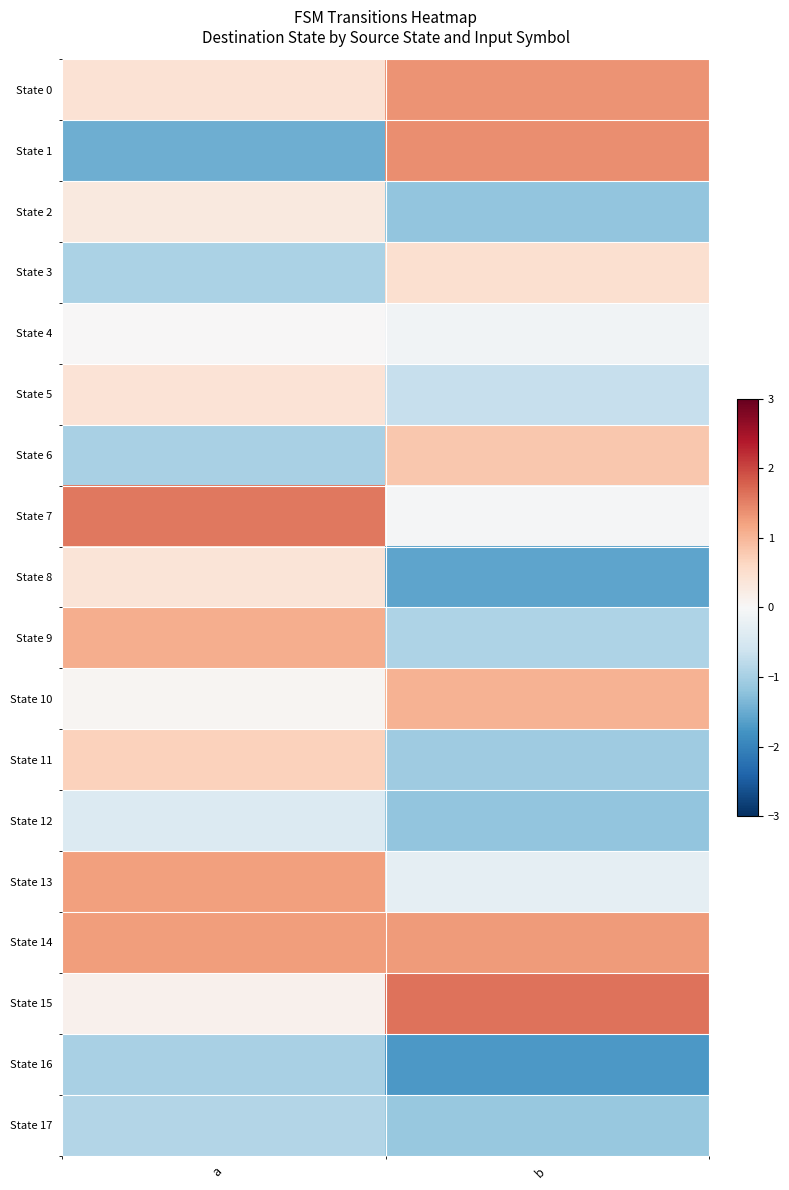

Reading left to right, list all the values displayed in this chart.

State 0: a=0.4	b=1.3
State 1: a=-1.5	b=1.4
State 2: a=0.3	b=-1.2
State 3: a=-1.0	b=0.5
State 4: a=0.0	b=-0.1
State 5: a=0.4	b=-0.7
State 6: a=-1.0	b=0.8
State 7: a=1.6	b=-0.0
State 8: a=0.4	b=-1.6
State 9: a=1.1	b=-0.9
State 10: a=0.1	b=1.0
State 11: a=0.7	b=-1.1
State 12: a=-0.4	b=-1.2
State 13: a=1.2	b=-0.3
State 14: a=1.3	b=1.3
State 15: a=0.1	b=1.6
State 16: a=-1.0	b=-1.7
State 17: a=-0.9	b=-1.1